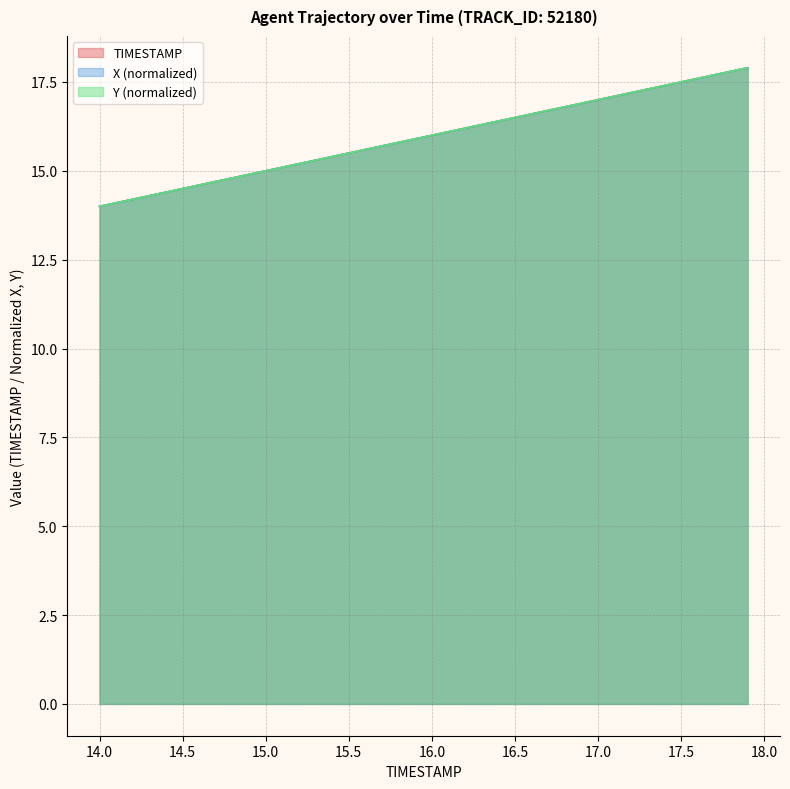

Reading right to left, extract all data points from this chart.

TIMESTAMP: 17.9	17.8	17.7	17.6	17.5	17.4	17.3	17.2	17.1	17.0	16.9	16.8	16.7	16.6	16.5	16.4	16.3	16.2	16.1	16.0	15.9	15.8	15.7	15.6	15.5	15.4	15.3	15.2	15.1	15.0	14.9	14.8	14.7	14.6	14.5	14.4	14.3	14.2	14.1	14.0
X: 17.9	17.8	17.7	17.6	17.5	17.4	17.3	17.2	17.1	17.0	16.9	16.8	16.7	16.6	16.5	16.4	16.3	16.2	16.1	16.0	15.9	15.8	15.7	15.6	15.5	15.4	15.3	15.2	15.1	15.0	14.9	14.8	14.7	14.6	14.5	14.4	14.3	14.2	14.1	14.0
Y: 17.9	17.8	17.7	17.6	17.5	17.4	17.3	17.2	17.1	17.0	16.9	16.8	16.7	16.6	16.5	16.4	16.3	16.2	16.1	16.0	15.9	15.8	15.7	15.6	15.5	15.4	15.3	15.2	15.1	15.0	14.9	14.8	14.7	14.6	14.5	14.4	14.3	14.2	14.1	14.0